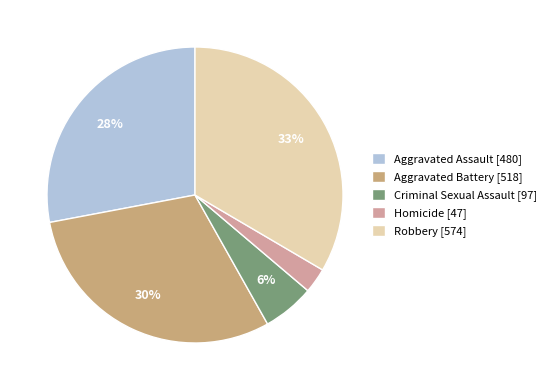

What percentage is the Robbery slice, to the nearest percent?

33%